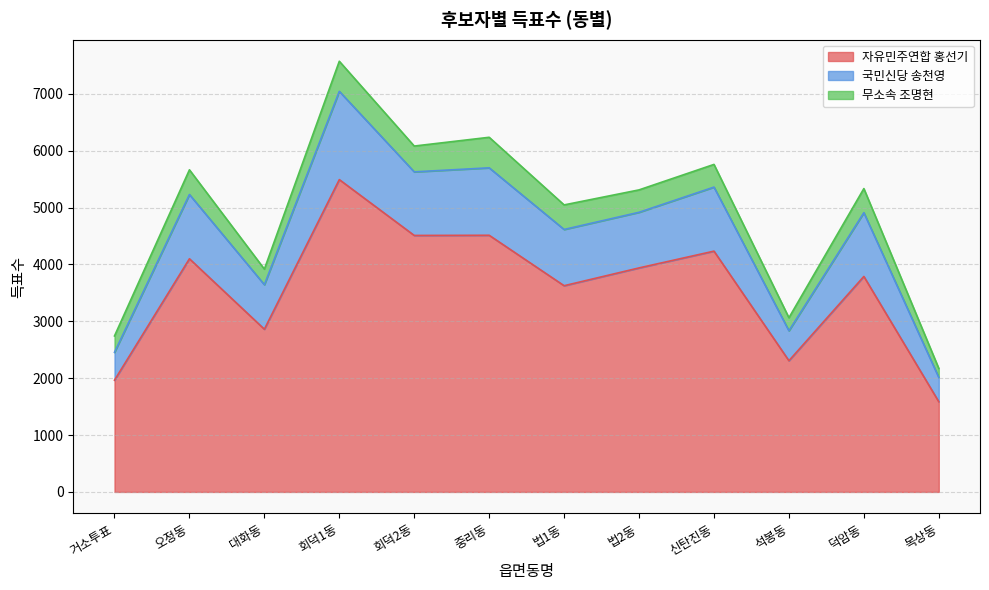

Which has a higher value, 신탄진동 or 오정동?

신탄진동